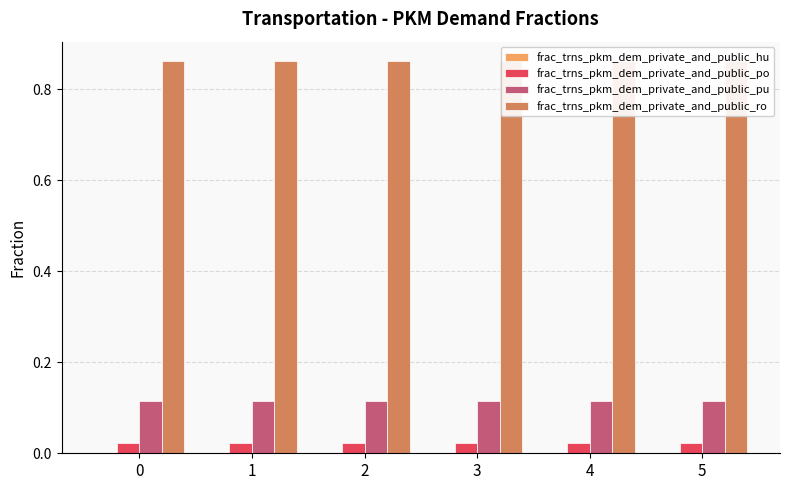

Rank the series by their maximum value, from highest to lowest.

frac_trns_pkm_dem_private_and_public_ro, frac_trns_pkm_dem_private_and_public_pu, frac_trns_pkm_dem_private_and_public_po, frac_trns_pkm_dem_private_and_public_hu